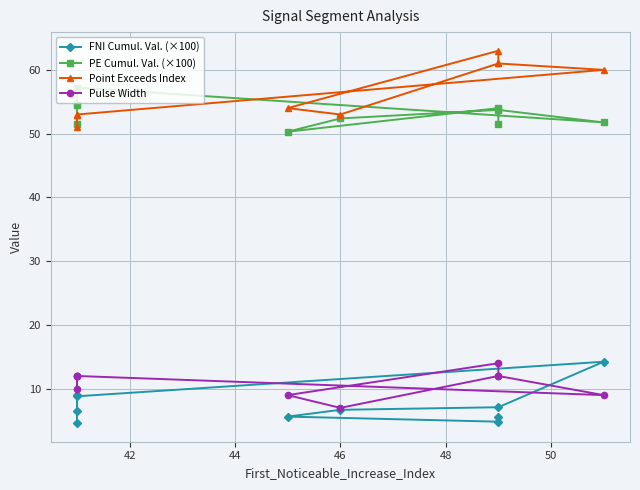

Is it true that PE Cumul. Val. (×100) equals 93.7 at 8?

False